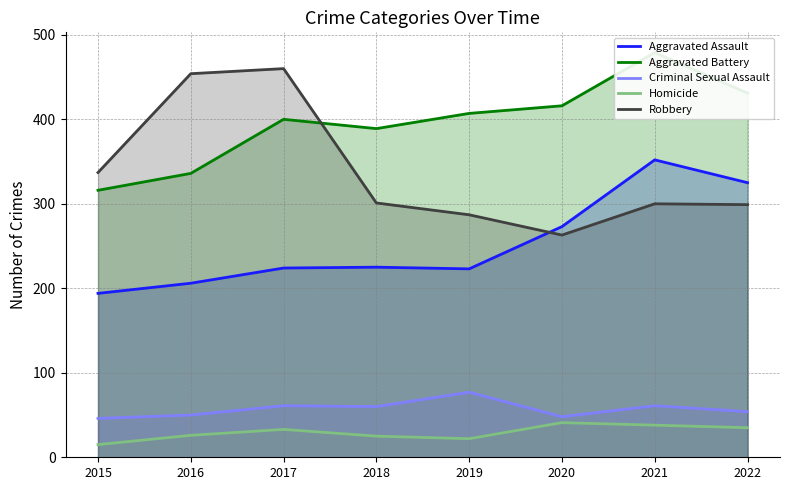

Which category has the lowest value in the Robbery series?

2020